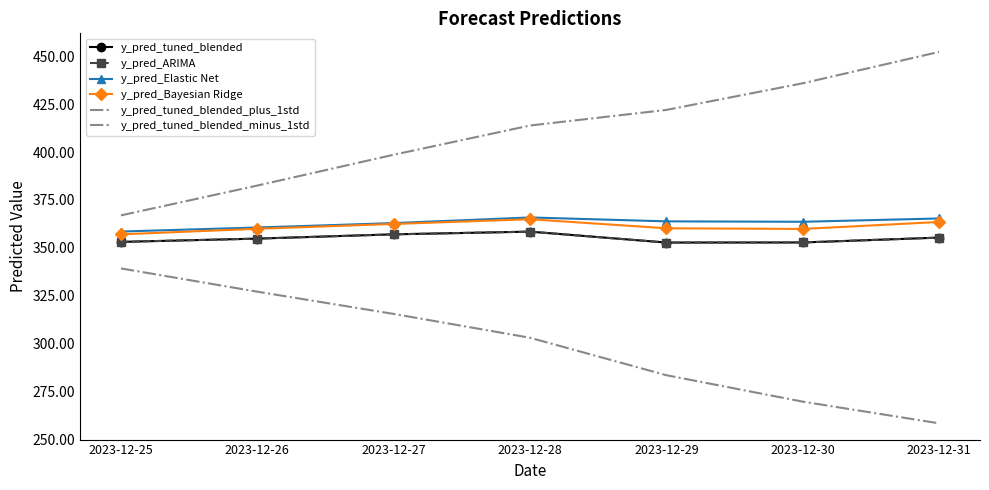

The value of y_pred_tuned_blended at 2023-12-27 is 127.8. True or false?

False